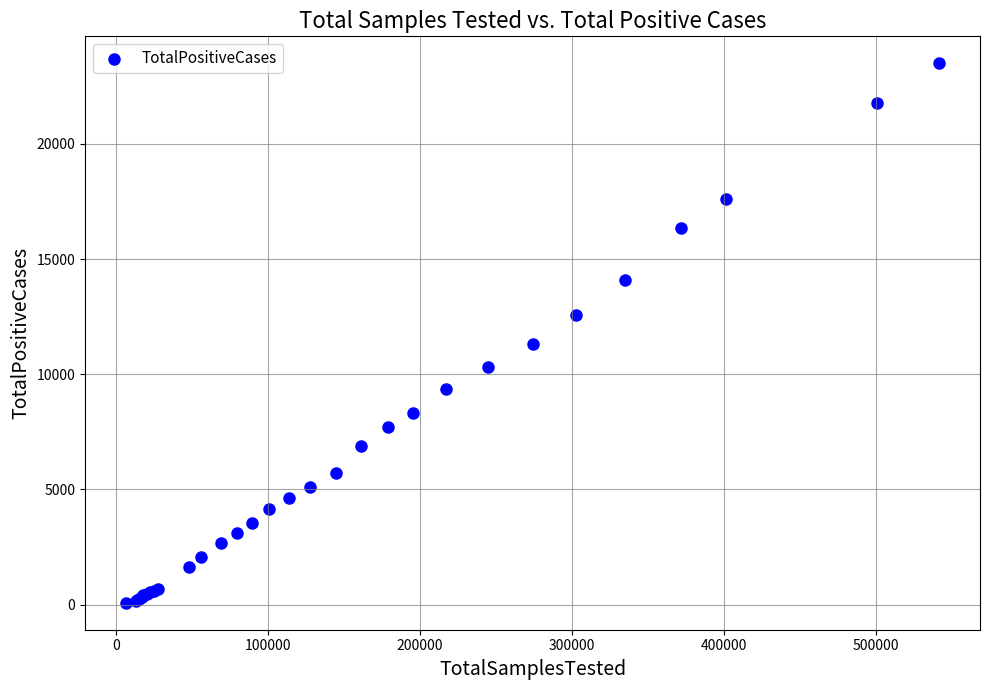

What Y value in the scatter plot is closest to 11790?

11297